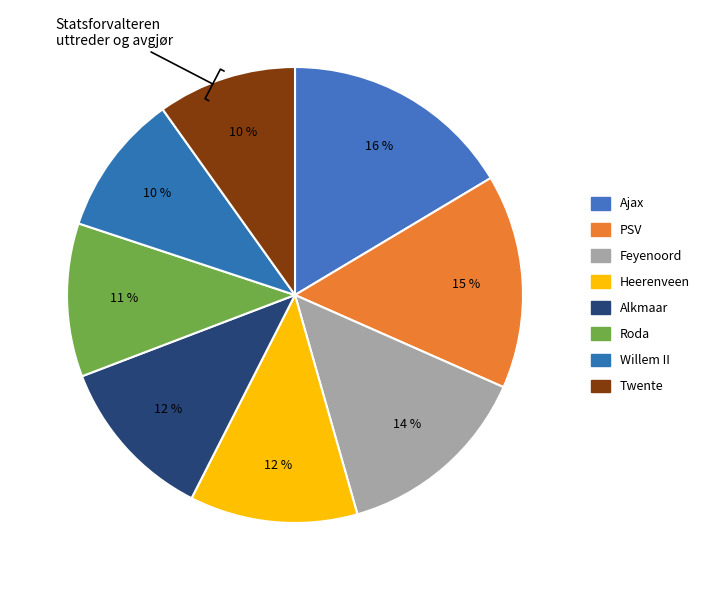

Does Alkmaar represent more than half of the total?

No